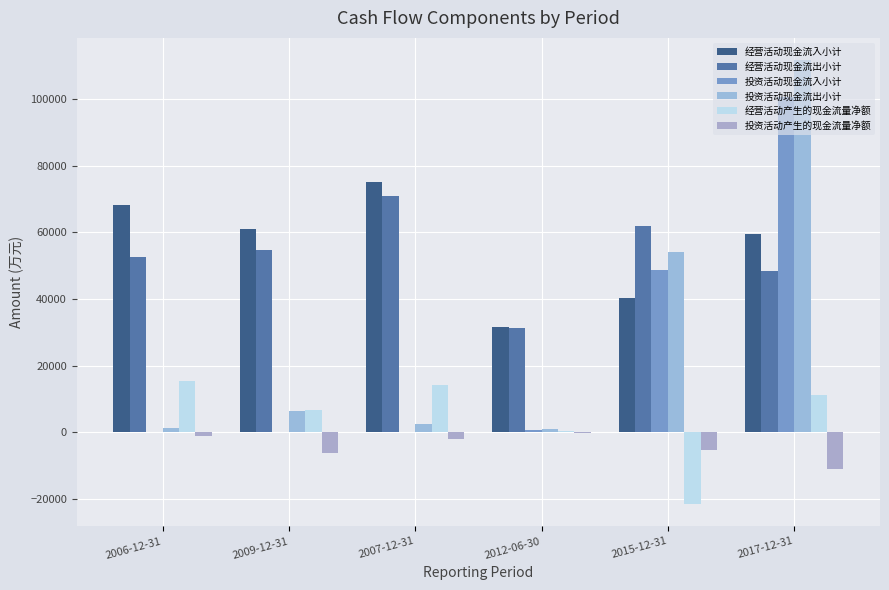

What is the difference between the 投资活动产生的现金流量净额 values at 2006-12-31 and 2012-06-30?

878